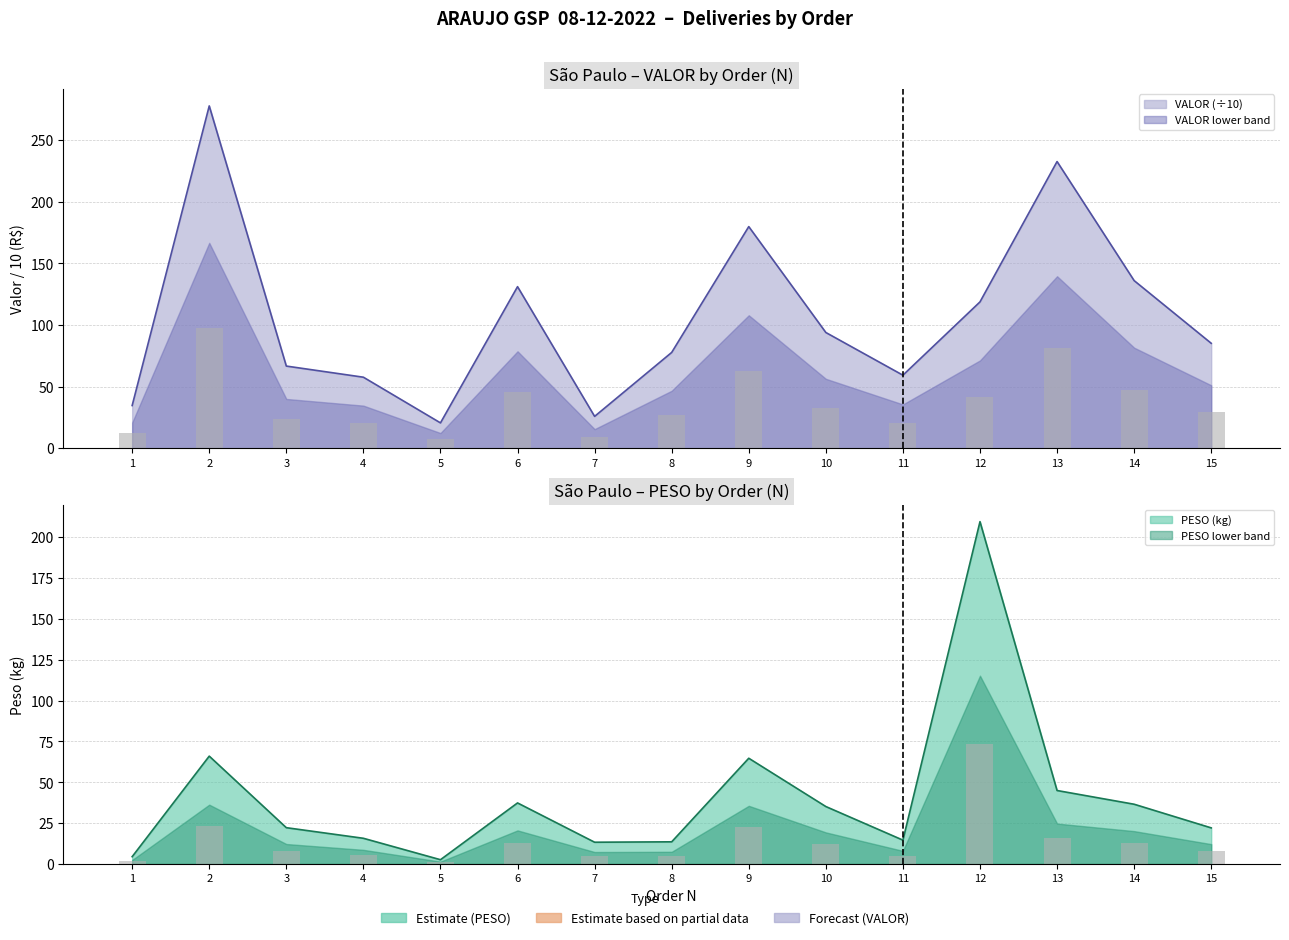

Which series has the widest spread of values?

VALOR